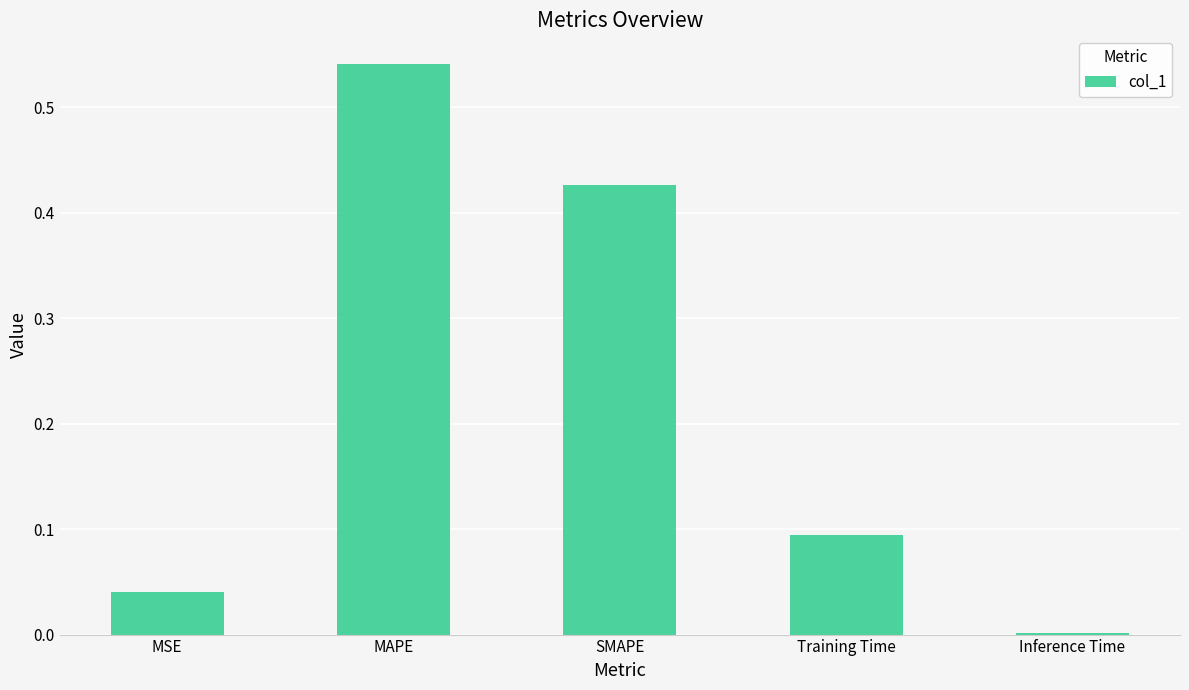

Is it true that the value at SMAPE is 0.6?

False